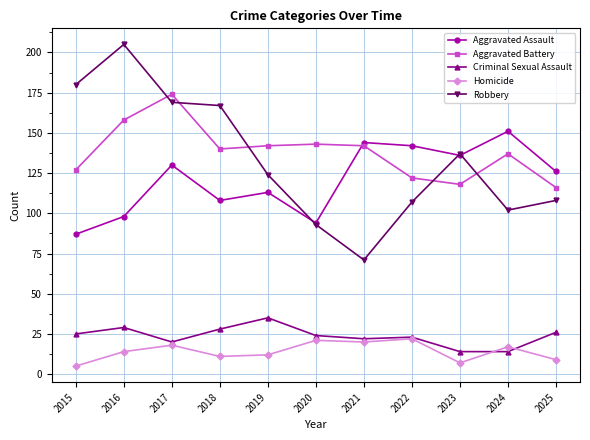

At which label does Aggravated Assault first exceed 126?

2017